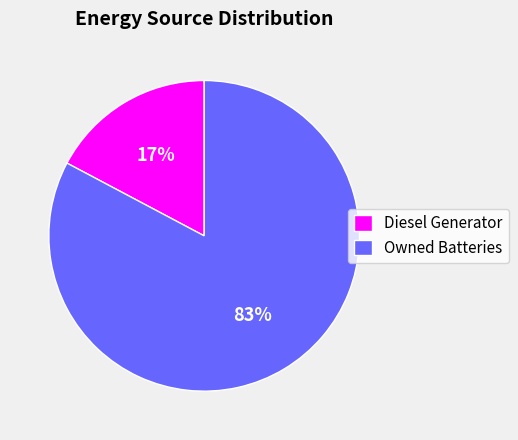

What is the majority slice?

Owned Batteries